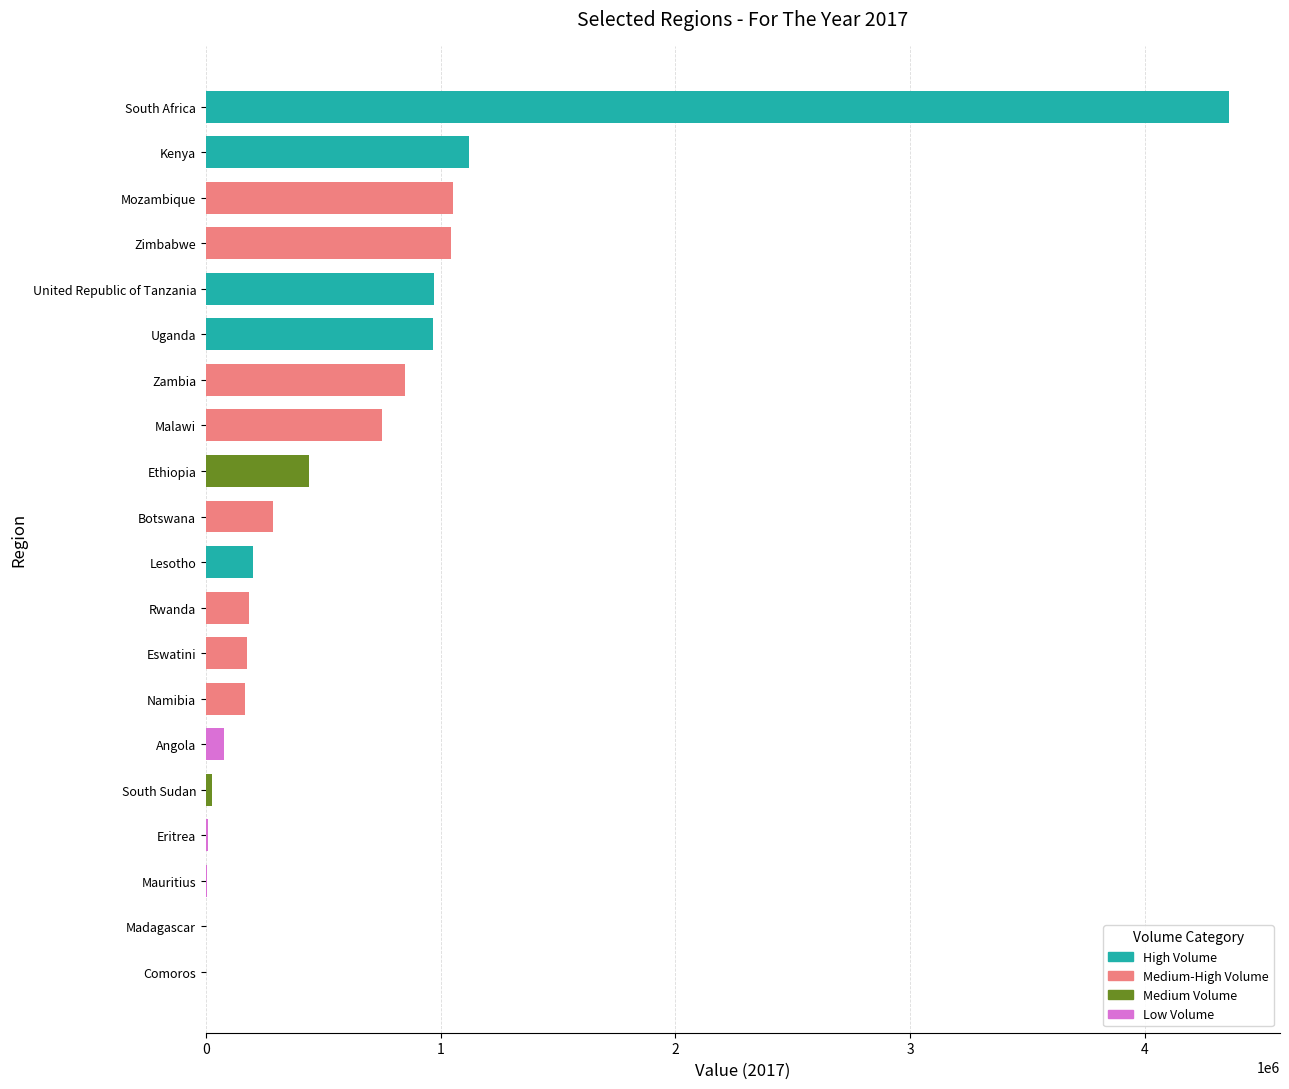

The value at Kenya is 1121938. True or false?

True